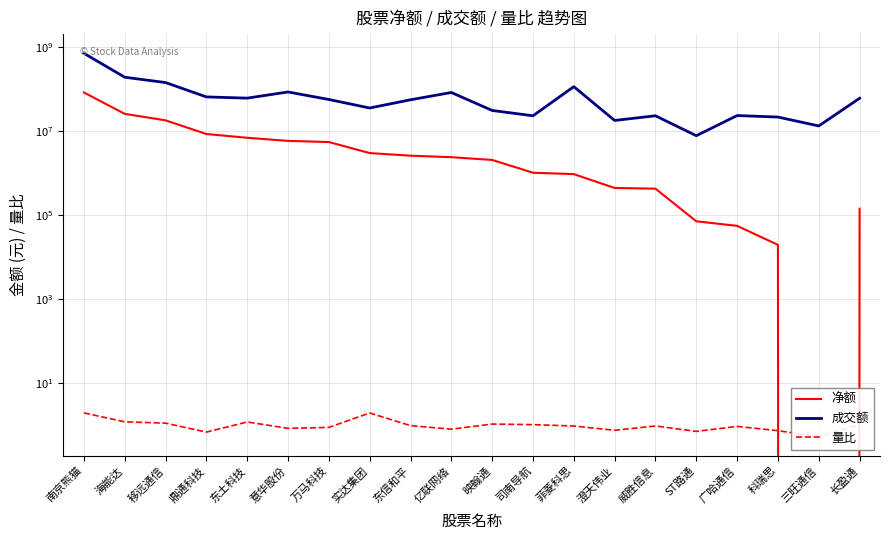

Is this an area chart (filled region under the line)?

No